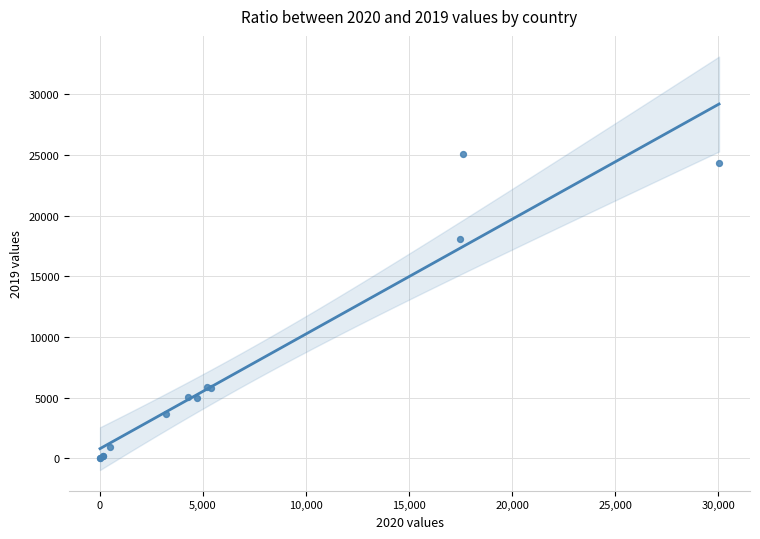

What Y value in the scatter plot is closest to 12544?

18051.4